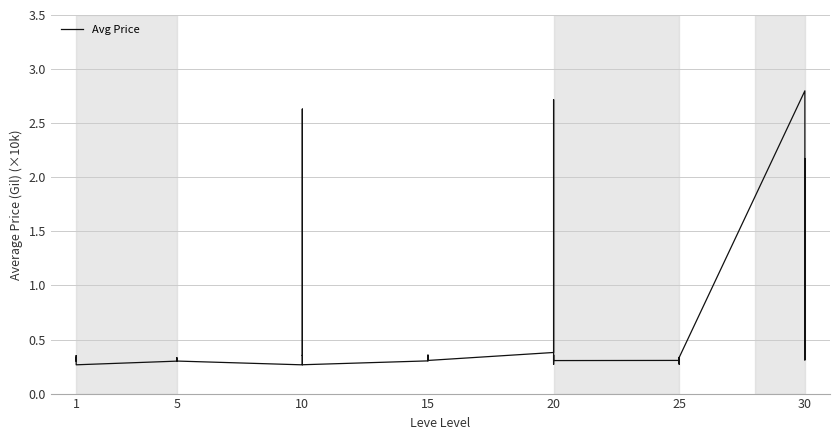

What is the sum of all values?

21.7